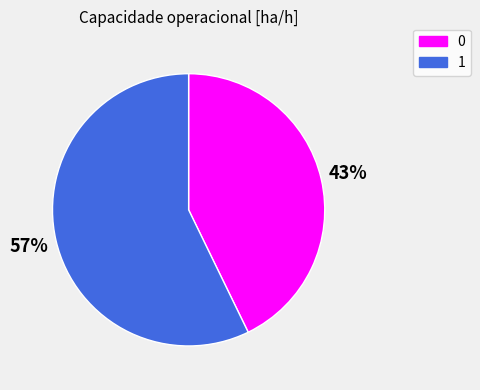

Combined, do 0 and 1 account for over 50%?

Yes